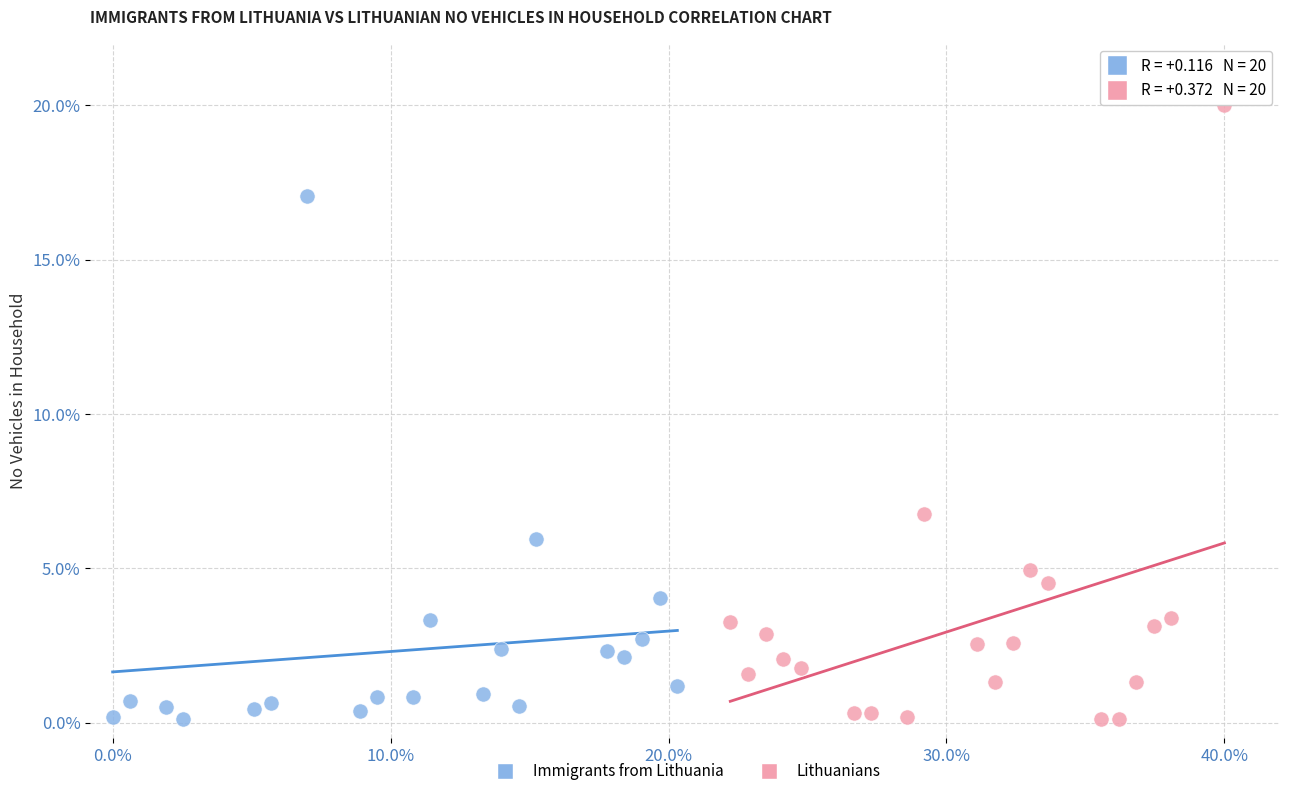

Which series has the largest Y range (max minus min)?

Lithuanians